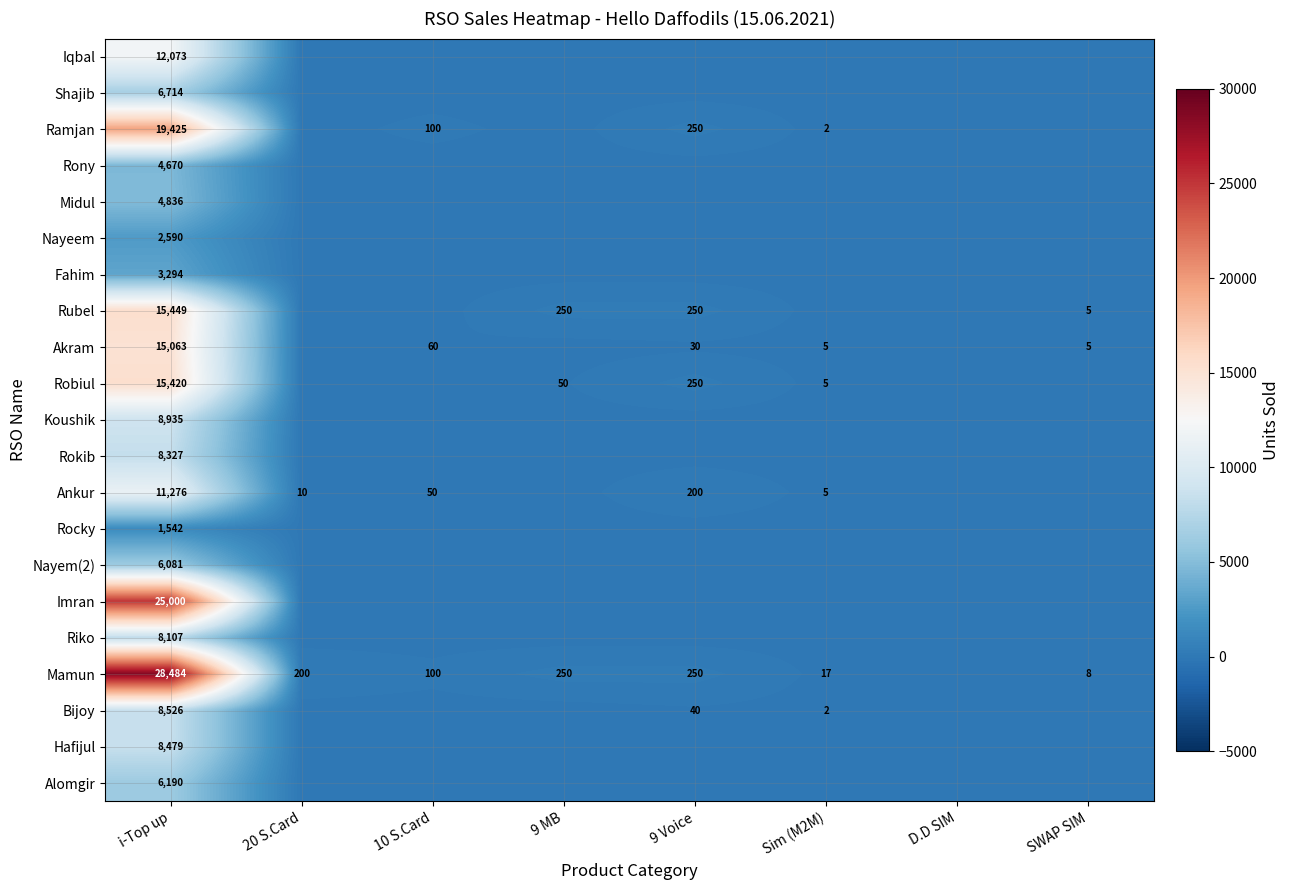

What is the total value across all series at i-Top up?

220481